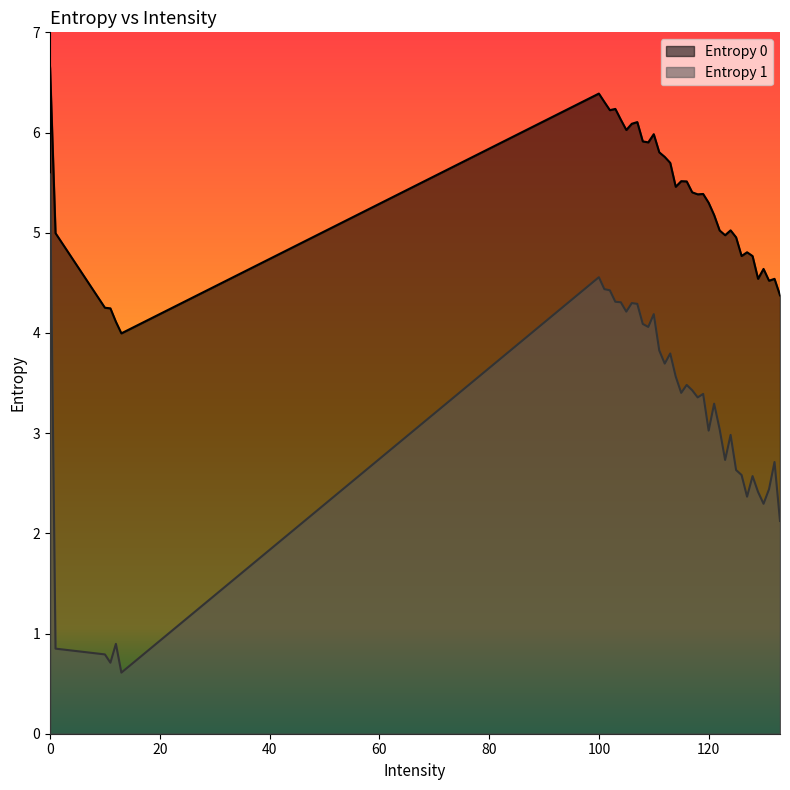

Which label corresponds to the smallest value in the chart?

13